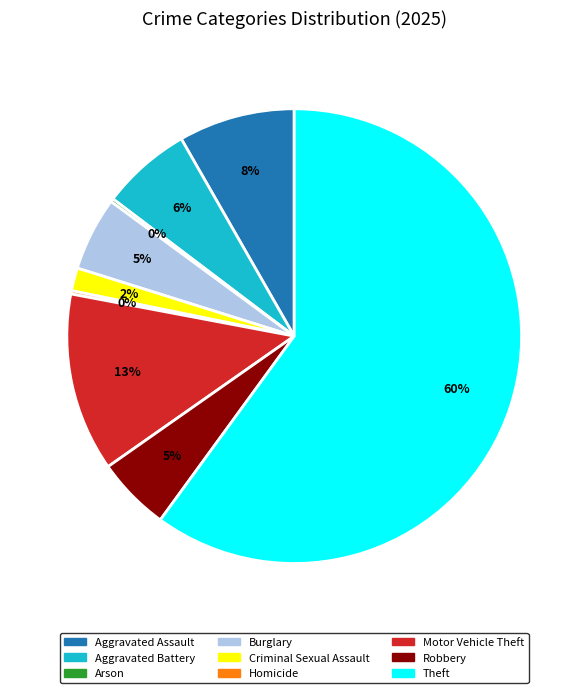

Which has a higher value, Theft or Aggravated Assault?

Theft